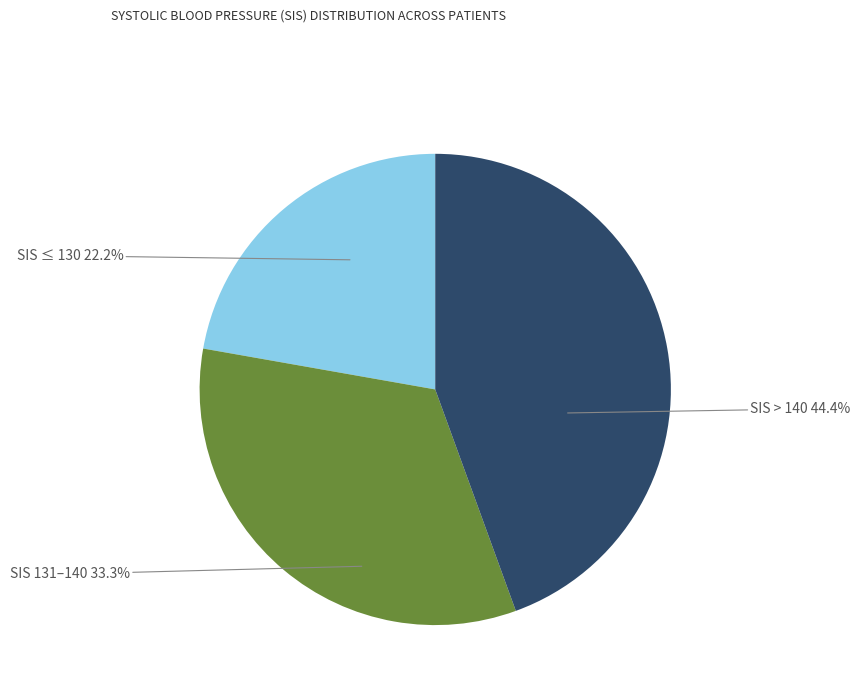

To the nearest percent, what is the average slice percentage?

33%